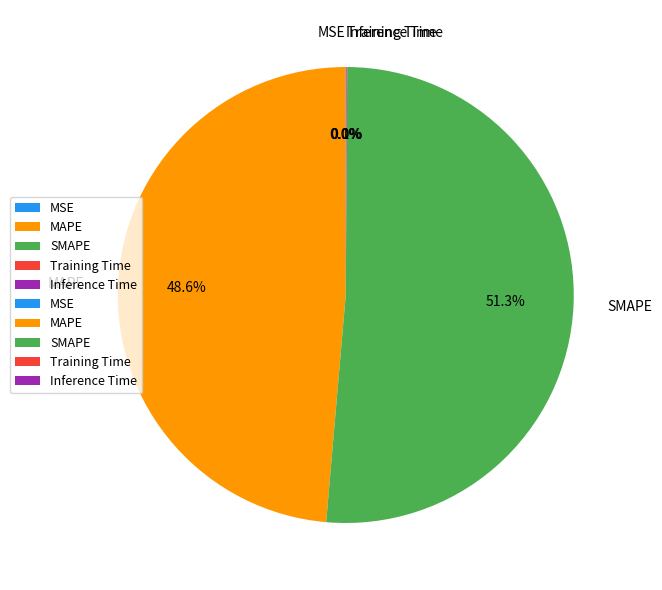

Does SMAPE account for over 50% of the chart?

Yes